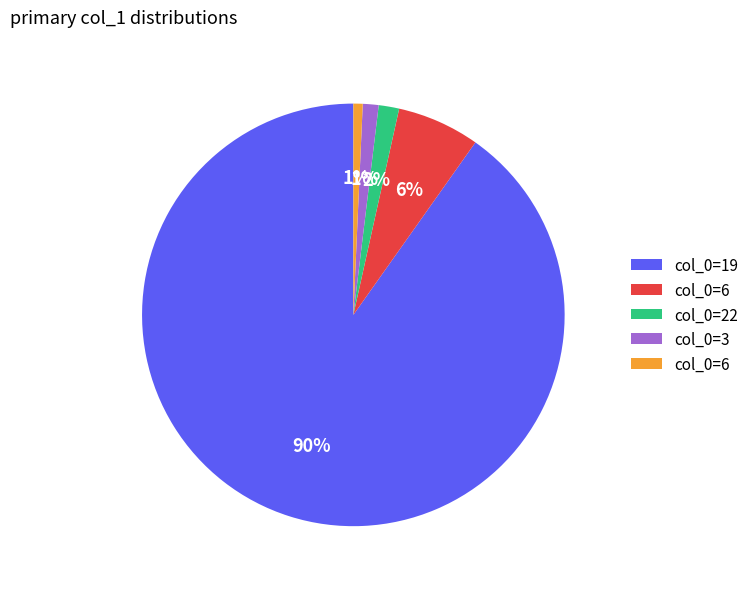

How many slices are in this pie chart?

5